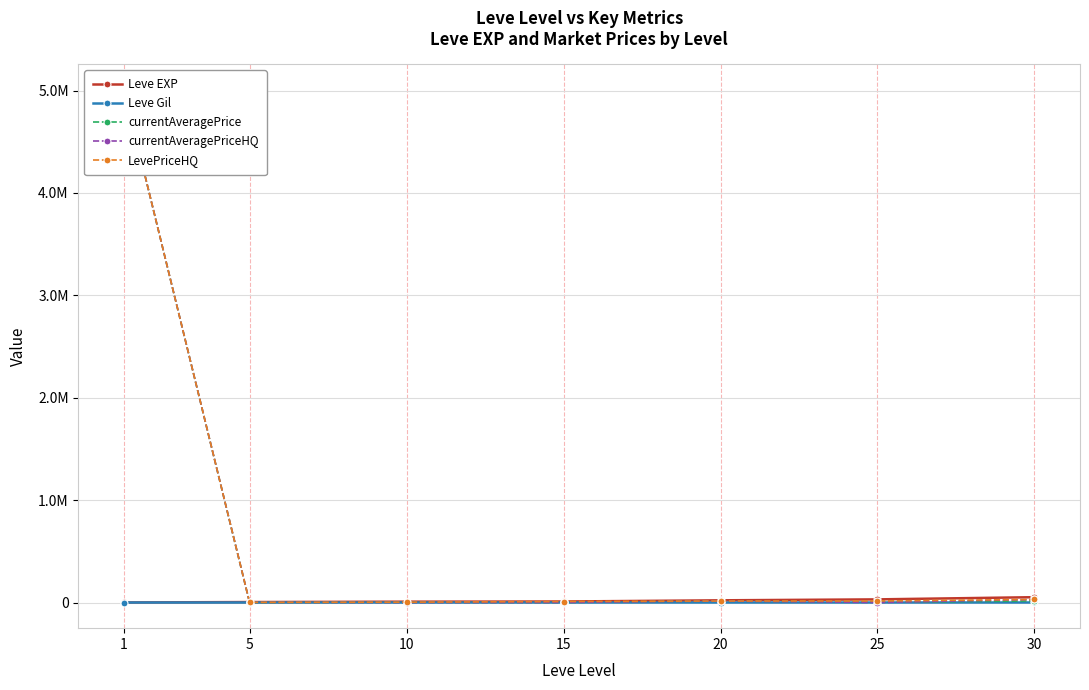

Where does the currentAveragePriceHQ series first go above 2000?

1